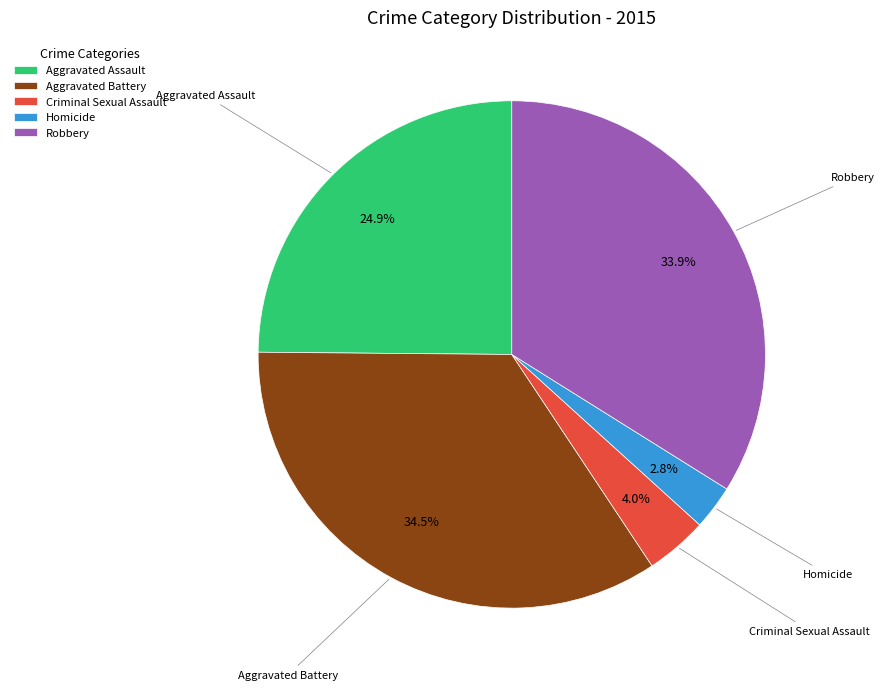

Which slice is the largest?

Aggravated Battery